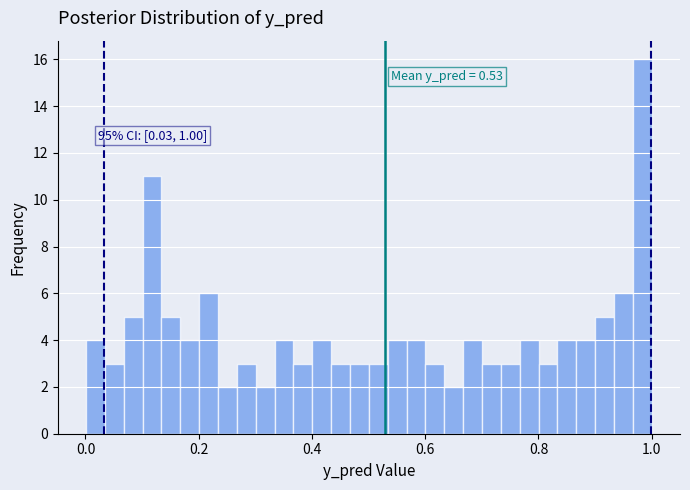

Read against the x-axis, roughly where is the centre of the tallest bar?

0.98